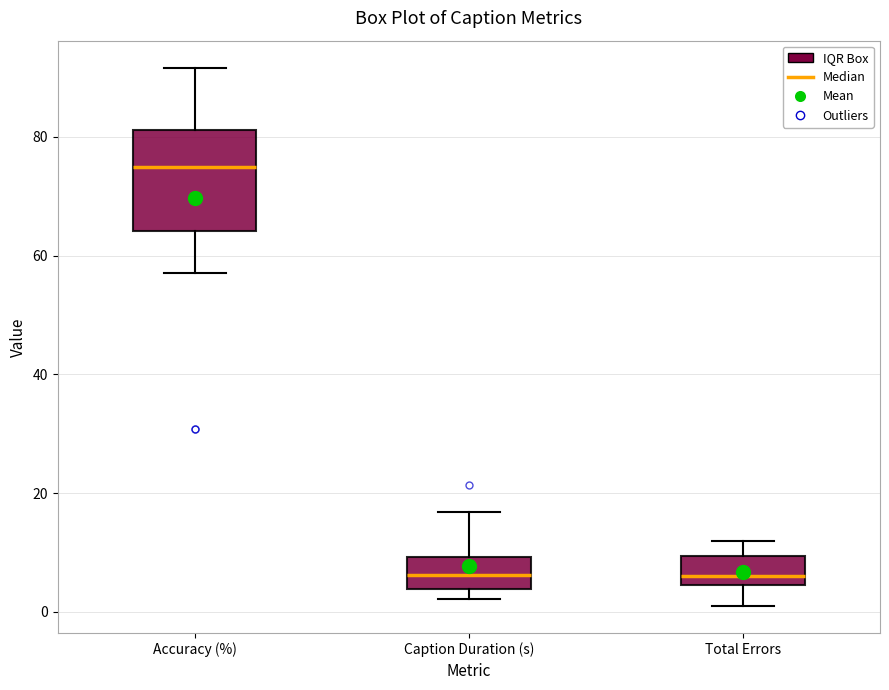

Reading left to right, read every box against the y-axis: the position of its median line, the range the box covers, and the ends of its whiskers. The values are not printed on the chart, so give them approximately, as read against the axis.

Accuracy (%): median 76, box 64 to 82, whiskers 58 to 92
Caption Duration (s): median 6, box 4 to 10, whiskers 2 to 16
Total Errors: median 6, box 4 to 10, whiskers 2 to 12